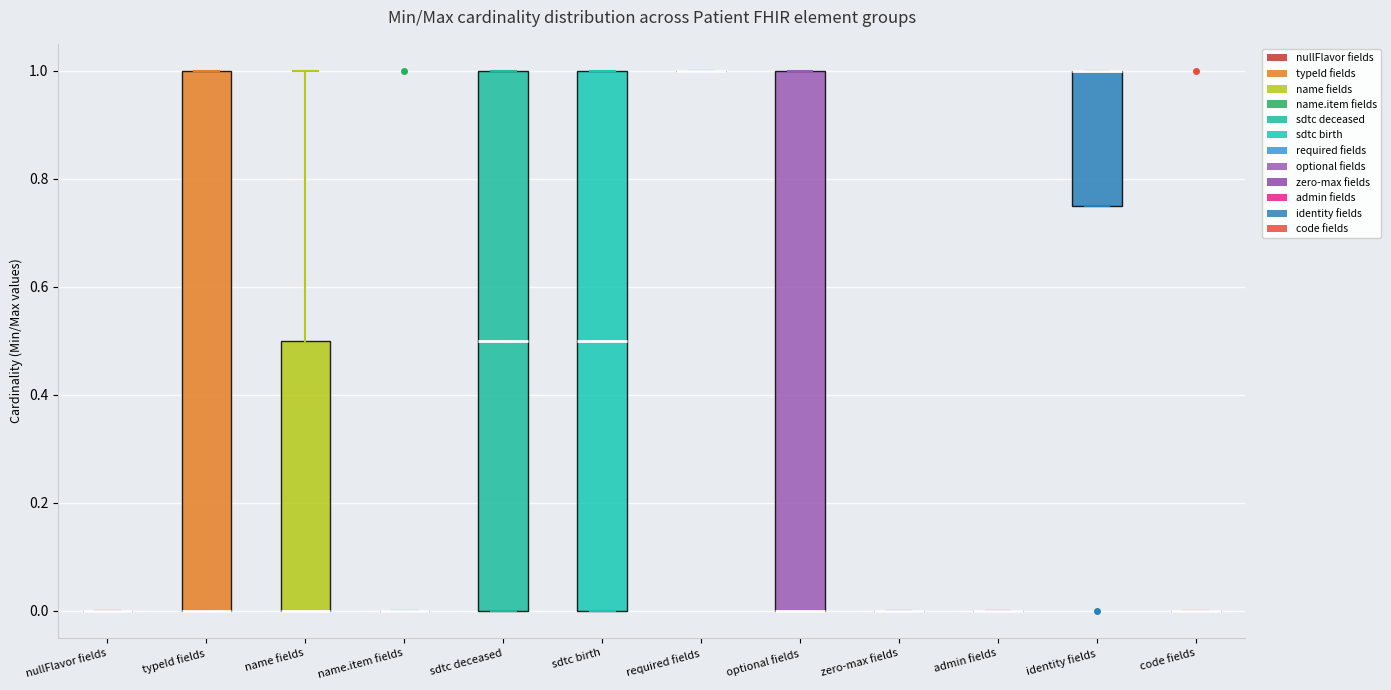

Reading left to right, transcribe this box plot: for each box, give where its median line is, the range the box spans, and where its two whiskers end, as read against the y-axis. The values are not printed on the chart, so give them approximately, as read against the axis.

nullFlavor fields: box collapsed to a line at 0.00, whiskers 0.00 to 0.00
typeId fields: median 0.00 (drawn on the box's lower edge), box 0.00 to 1.00, whiskers 0.00 to 1.00
name fields: median 0.00 (drawn on the box's lower edge), box 0.00 to 0.50, whiskers 0.00 to 1.00
name.item fields: box collapsed to a line at 0.00, whiskers 0.00 to 0.00
sdtc deceased: median 0.50, box 0.00 to 1.00, whiskers 0.00 to 1.00
sdtc birth: median 0.50, box 0.00 to 1.00, whiskers 0.00 to 1.00
required fields: box collapsed to a line at 1.00, whiskers 1.00 to 1.00
optional fields: median 0.00 (drawn on the box's lower edge), box 0.00 to 1.00, whiskers 0.00 to 1.00
zero-max fields: box collapsed to a line at 0.00, whiskers 0.00 to 0.00
admin fields: box collapsed to a line at 0.00, whiskers 0.00 to 0.00
identity fields: median 1.00 (drawn on the box's upper edge), box 0.76 to 1.00, whiskers 0.76 to 1.00
code fields: box collapsed to a line at 0.00, whiskers 0.00 to 0.00